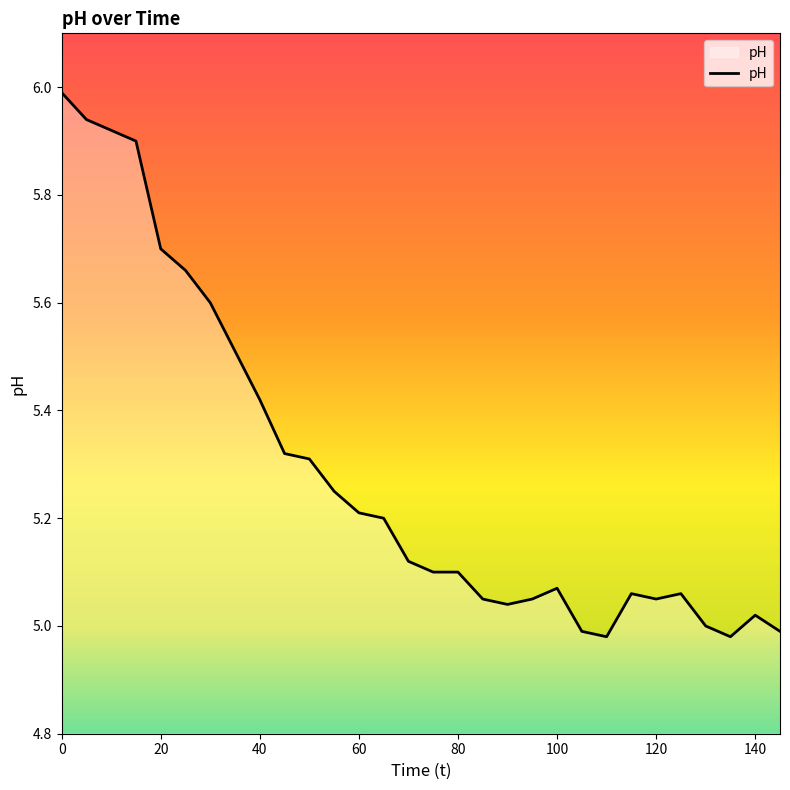

What is the greatest value displayed?

6.0